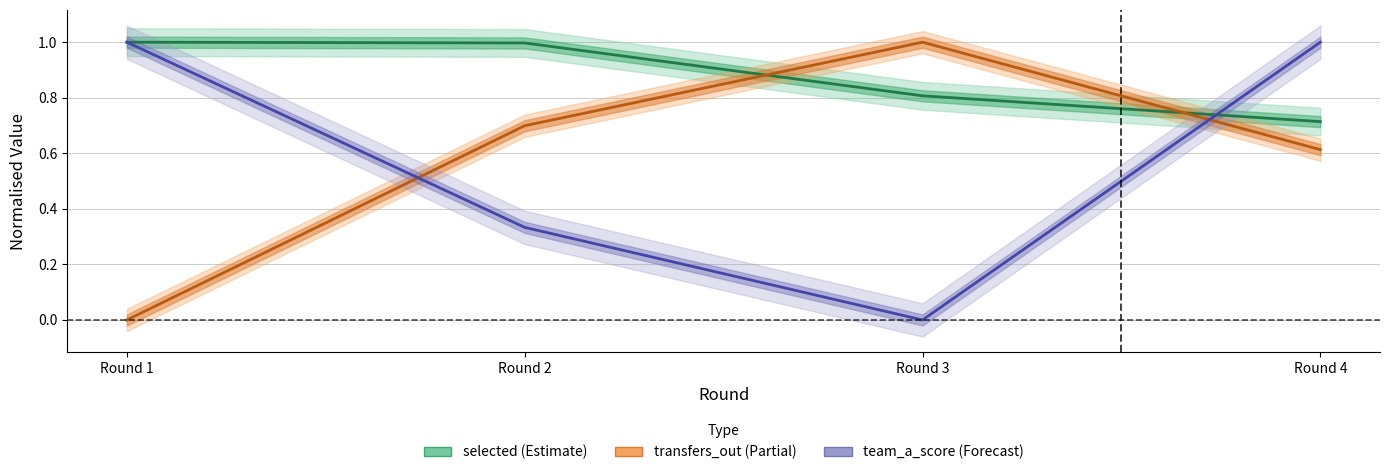

True or false: transfers_out has a value of 0.6 at Round 4.

True